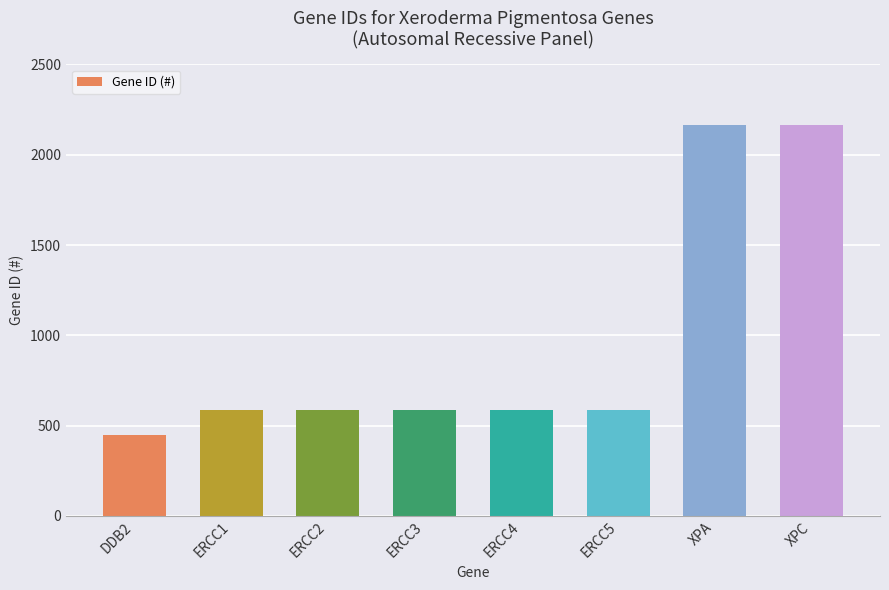

The chart shows a value of 585 at ERCC1. True or false?

True